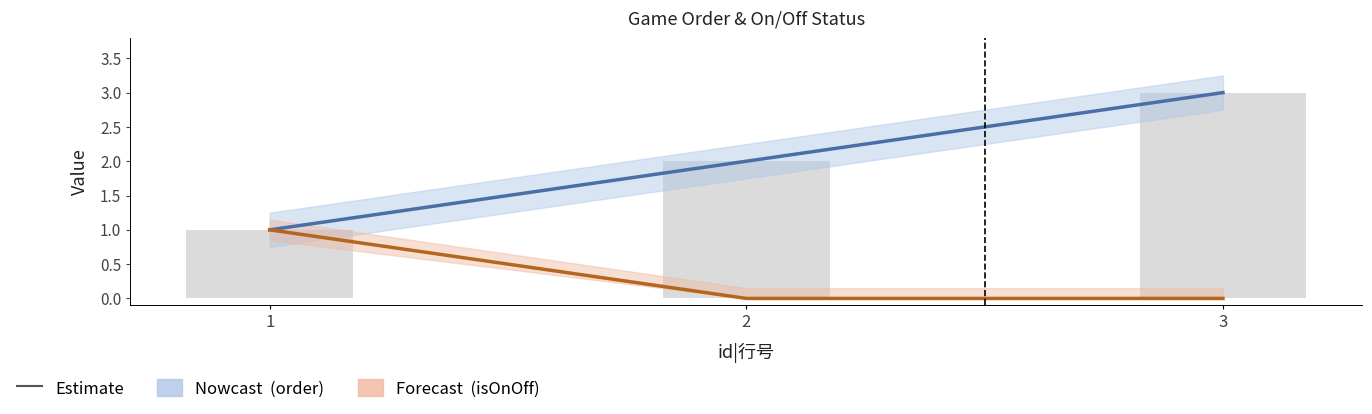

Rank the series at 1 from highest to lowest value.

order|排序用 从小到大, isOnOff|强制开关